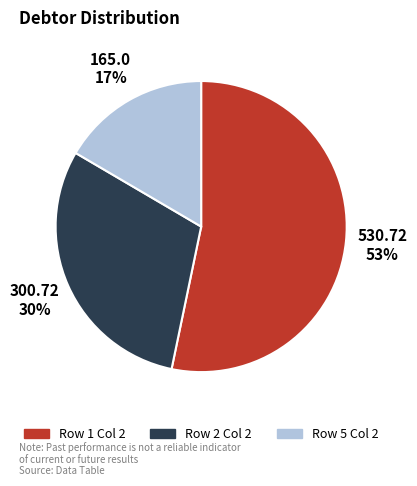

To the nearest percent, what is the average slice percentage?

33%